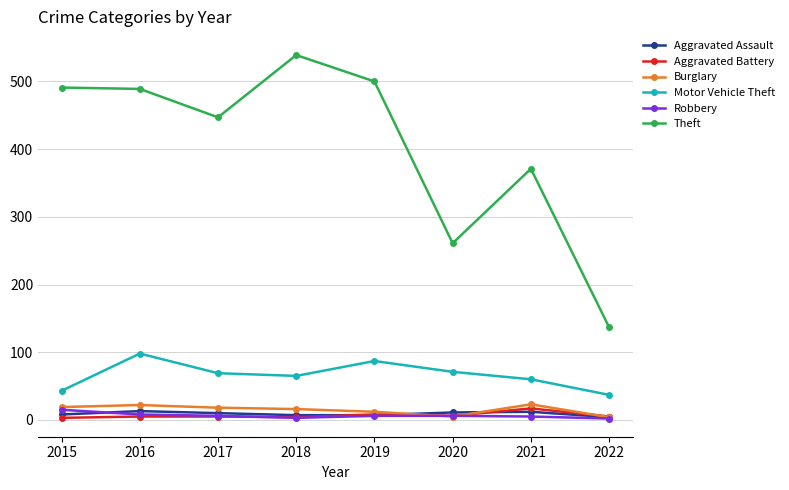

Which series has the widest spread of values?

Theft